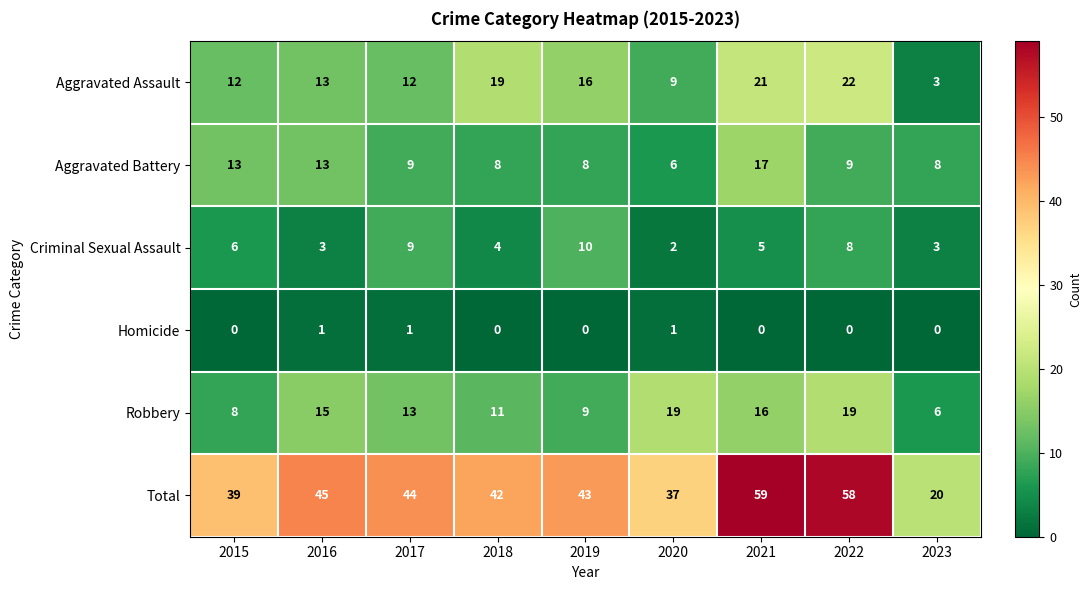

Rank the series by their maximum value, from highest to lowest.

Total, Aggravated Assault, Robbery, Aggravated Battery, Criminal Sexual Assault, Homicide